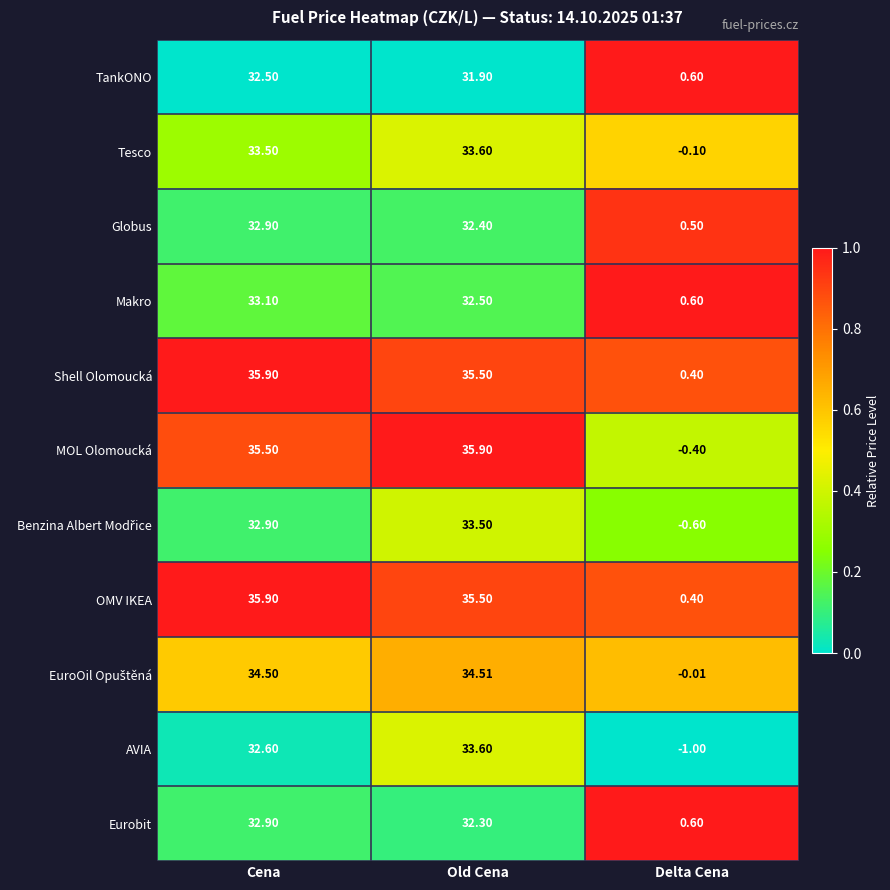

Which category has the lowest value in the Globus series?

Delta Cena